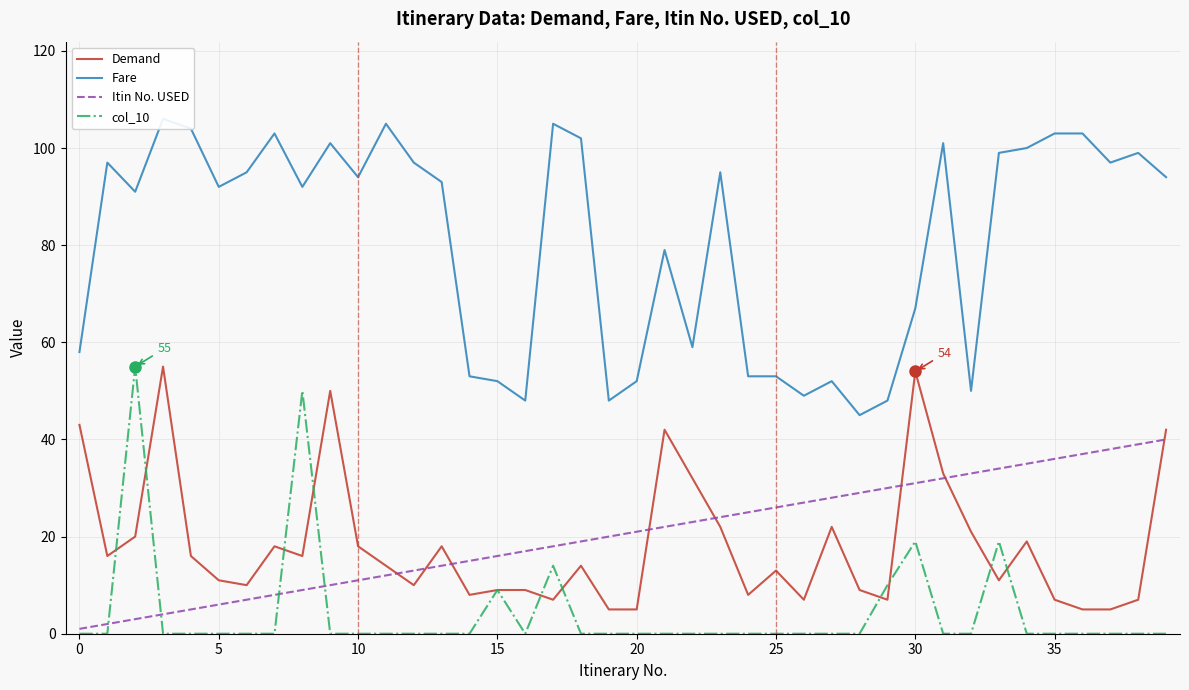

Is it true that Itin No. USED equals 6 at 15?

False